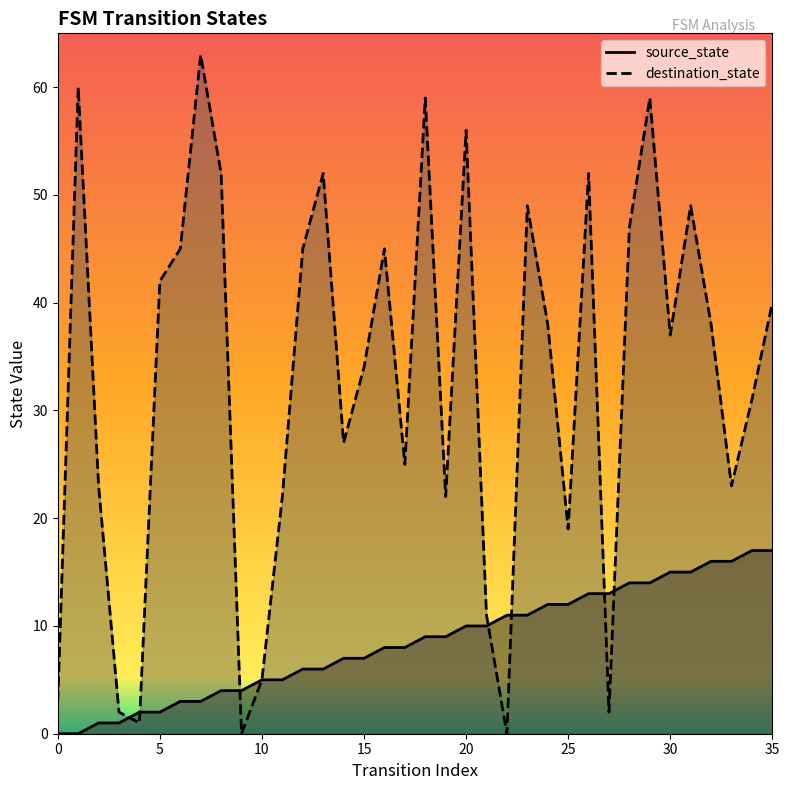

At which label does source_state first exceed 9?

20